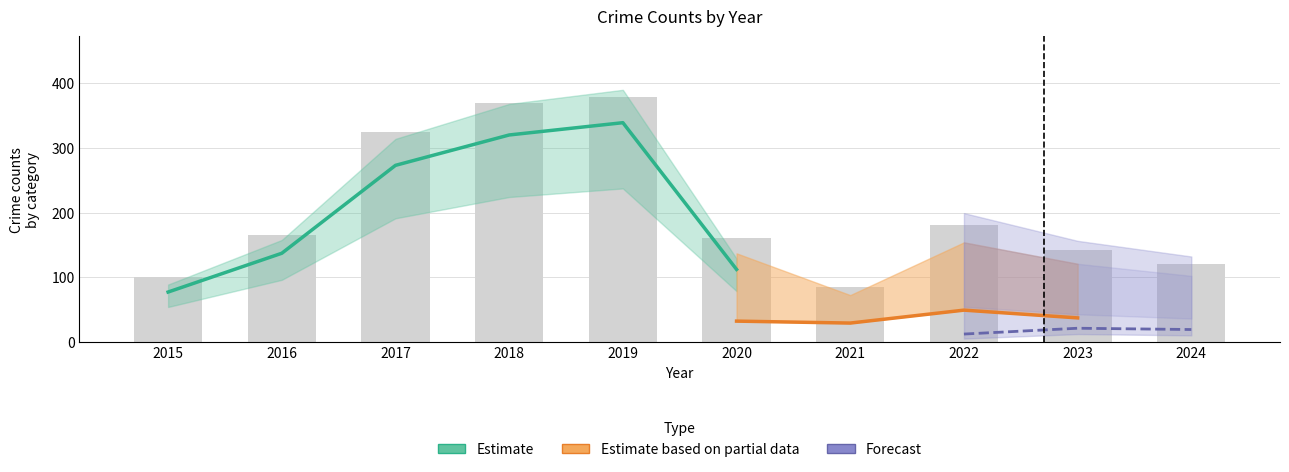

How many data points in Theft are above 112?

4